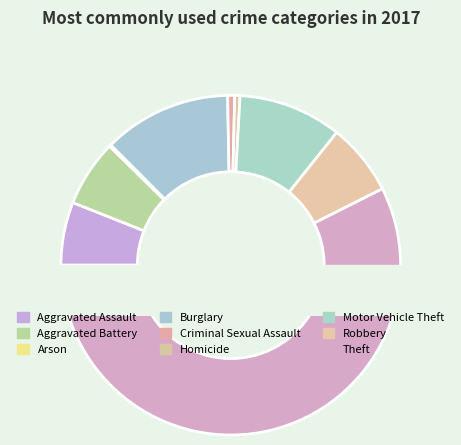

Is Theft the majority of the pie?

Yes